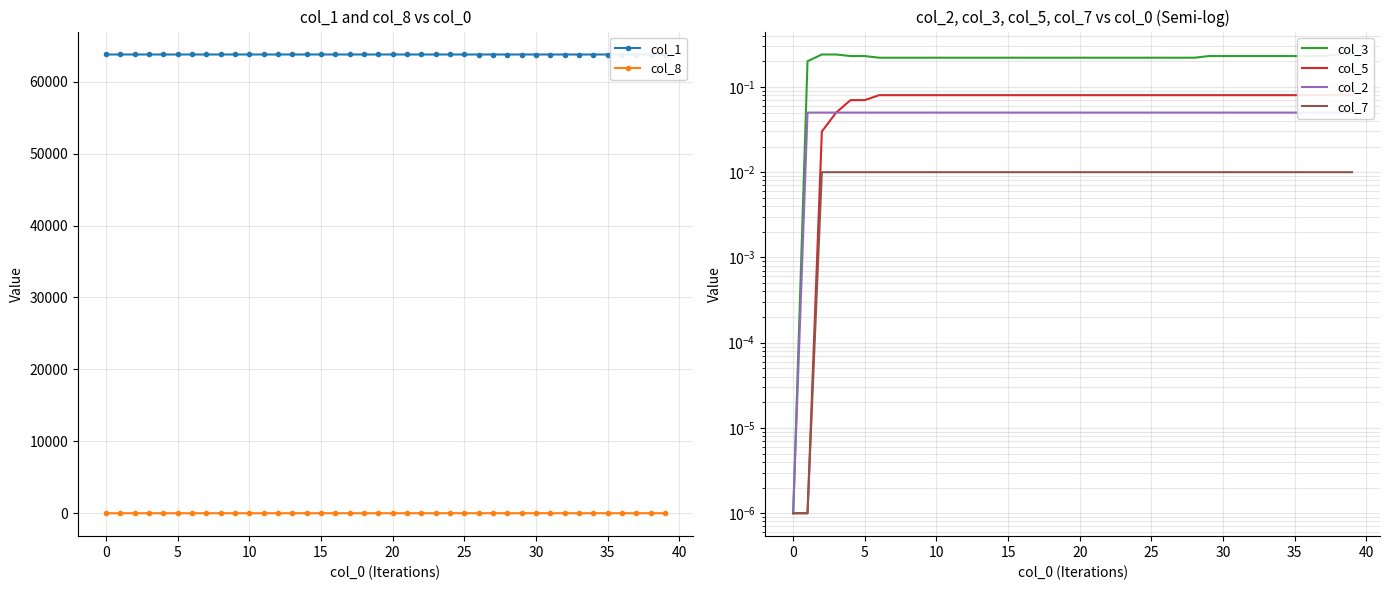

True or false: col_3 and col_5 cross at least once.

False